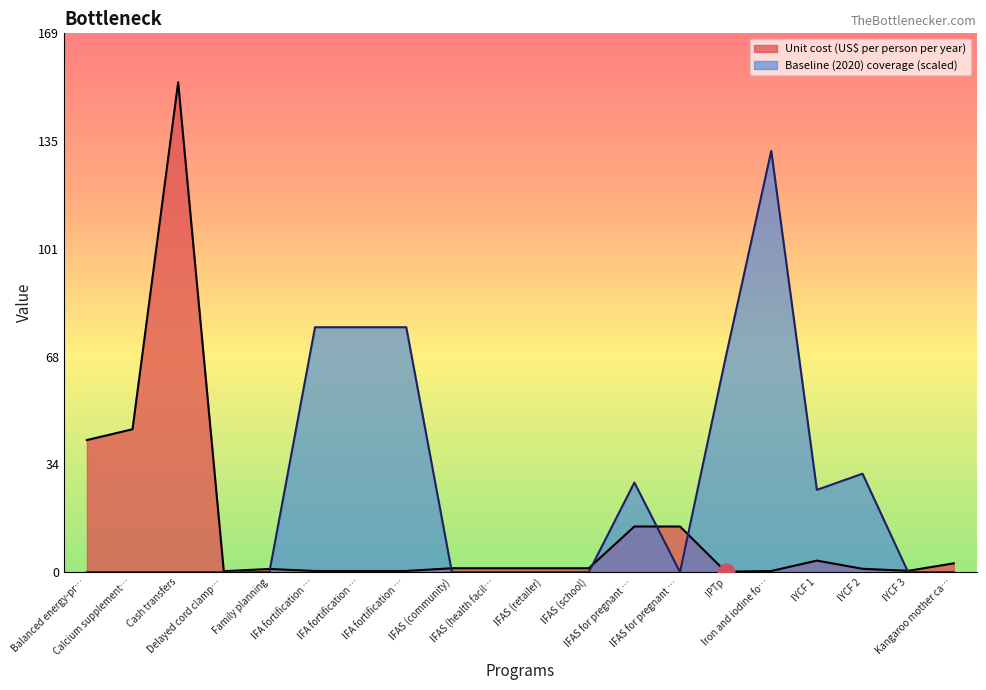

Count the number of categories in the chart.

20